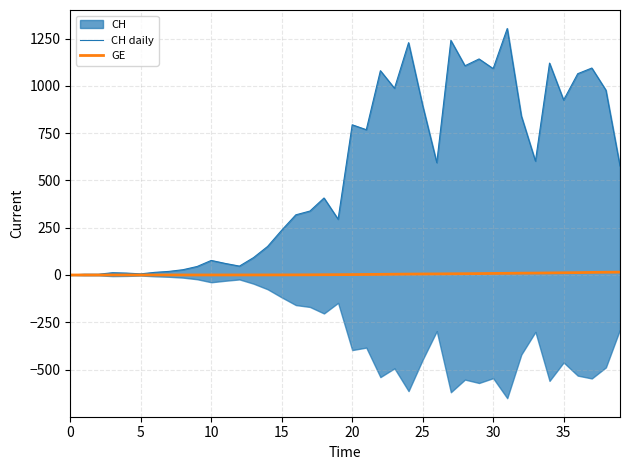

Rank the series at 17 from highest to lowest value.

CH daily, GE